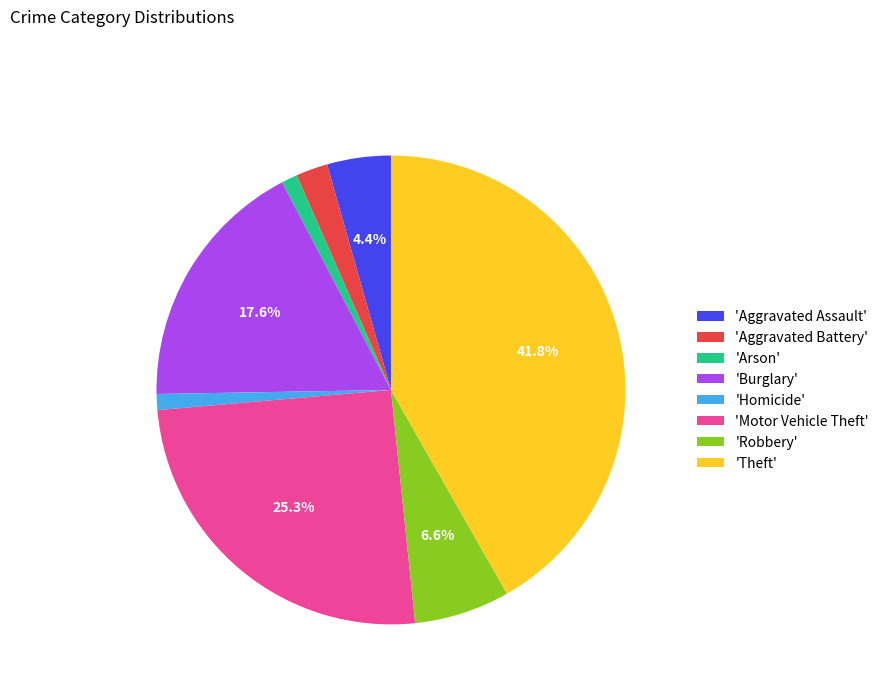

Which has a higher value, 'Motor Vehicle Theft' or 'Aggravated Assault'?

'Motor Vehicle Theft'